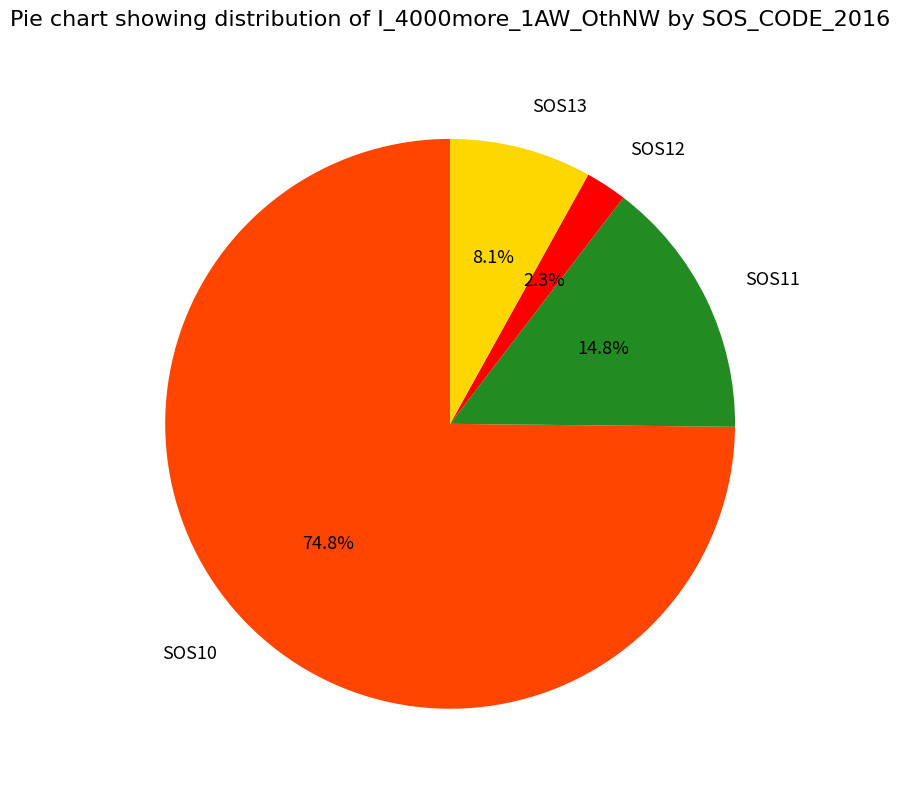

What percentage do SOS11 and SOS12 together represent?

17.1%